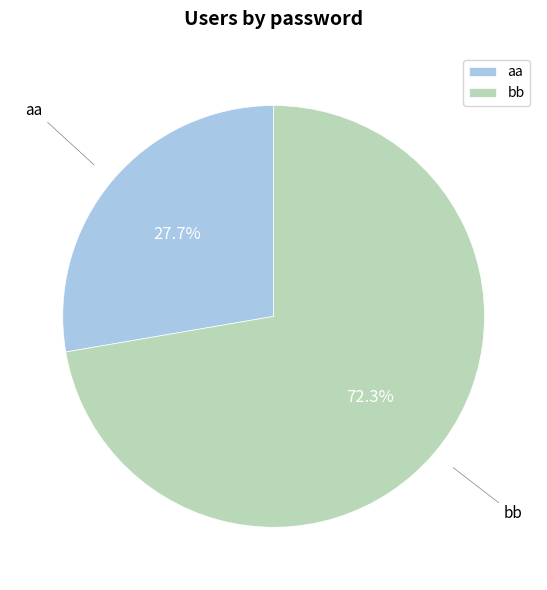

Rank the categories by value from lowest to highest.

aa, bb